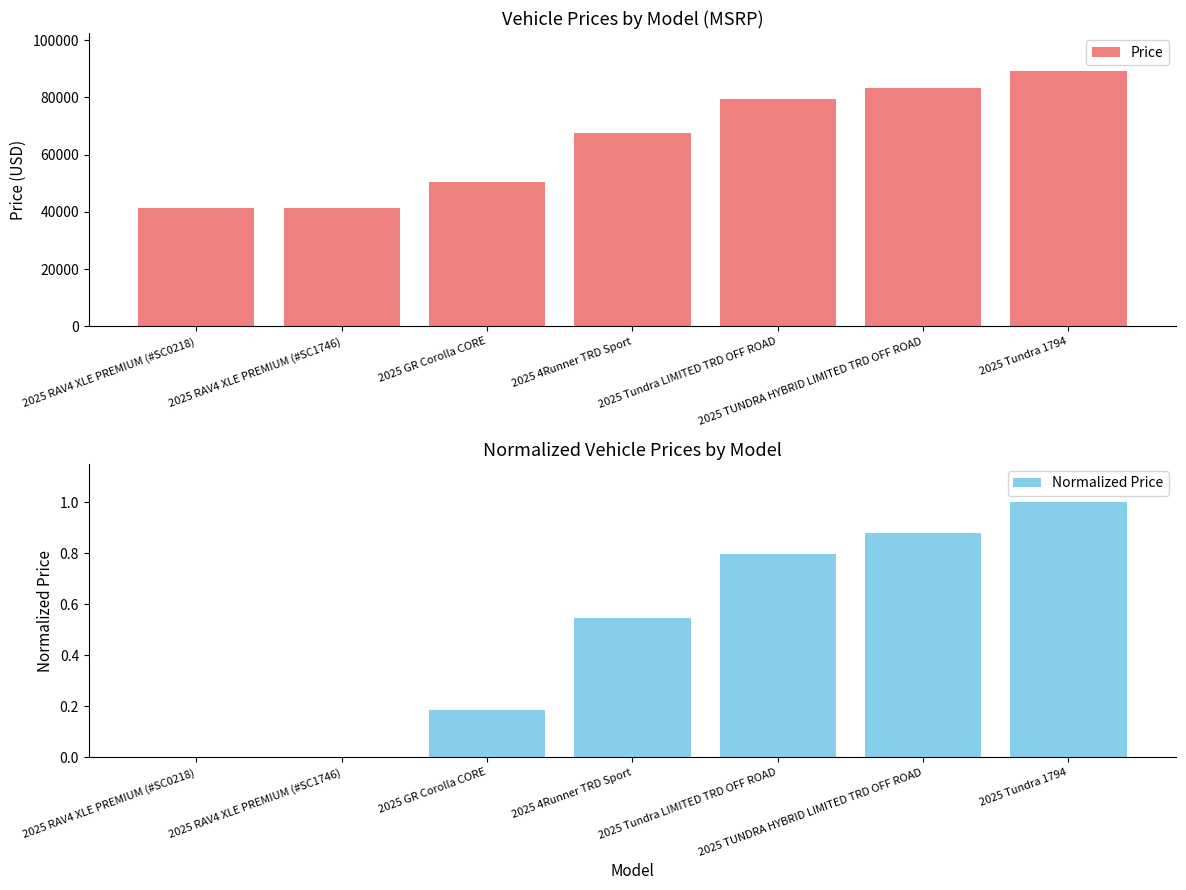

What is the difference between the highest and lowest values at 2025 RAV4 XLE PREMIUM (#SC0218)?

41520.0